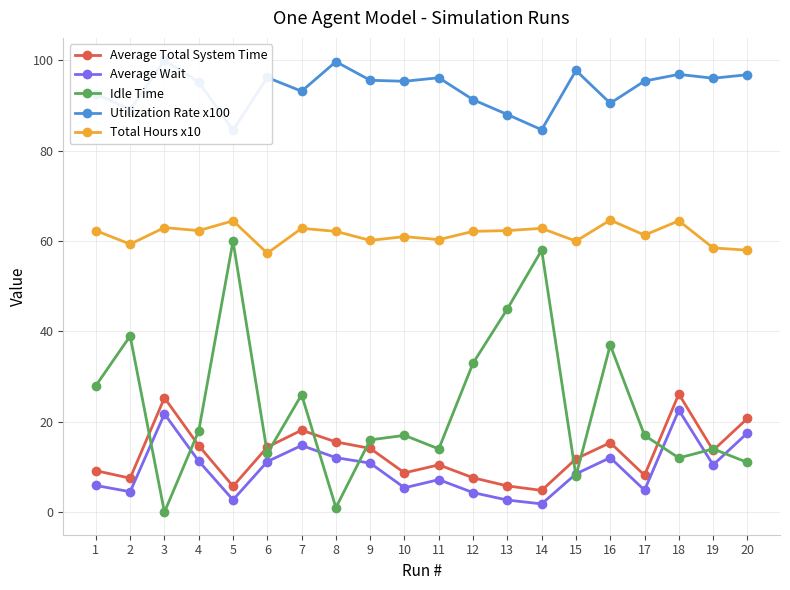

At how many categories does at least one series exceed 68?

20